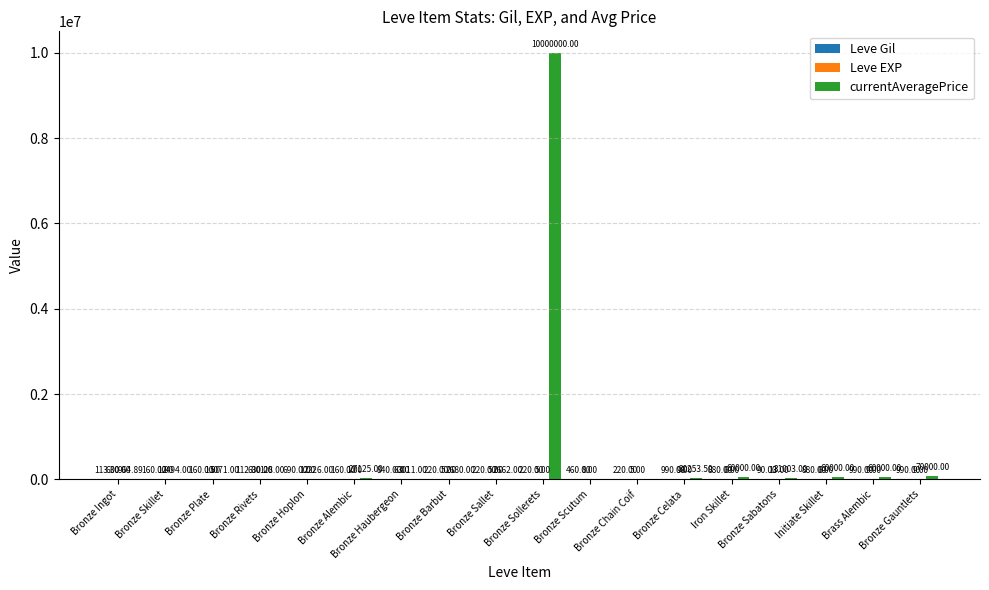

Are the bars grouped side by side (vs. stacked)?

Yes